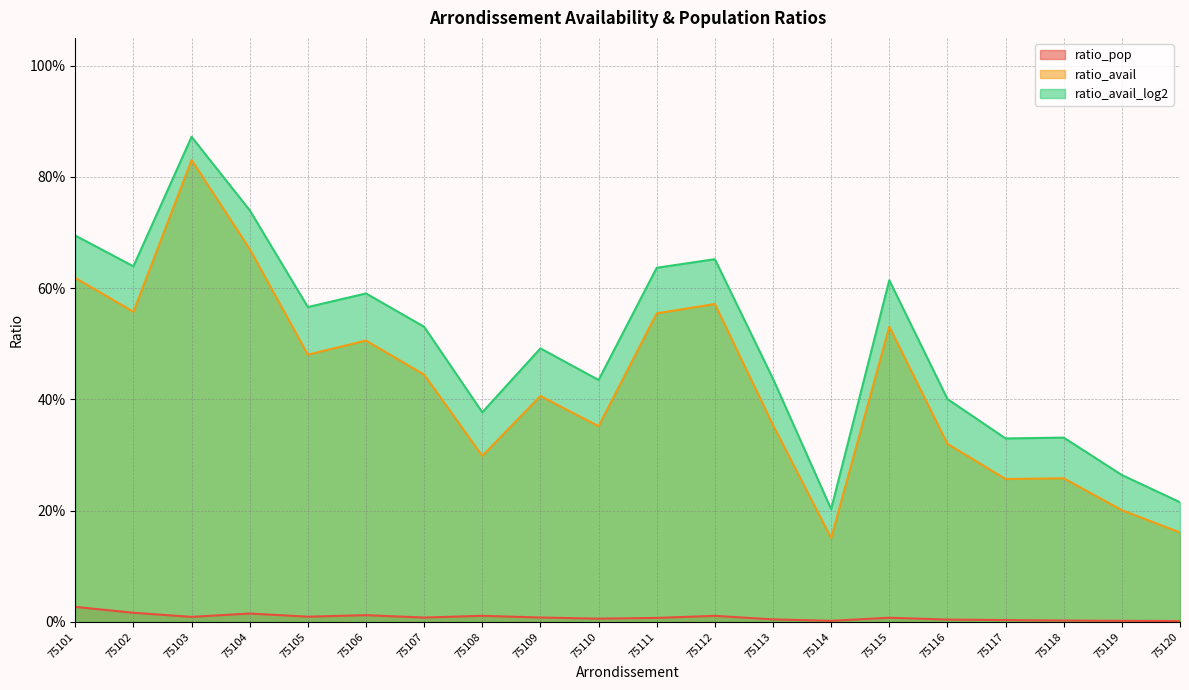

What is the difference between the highest and lowest values at 75113?

0.4